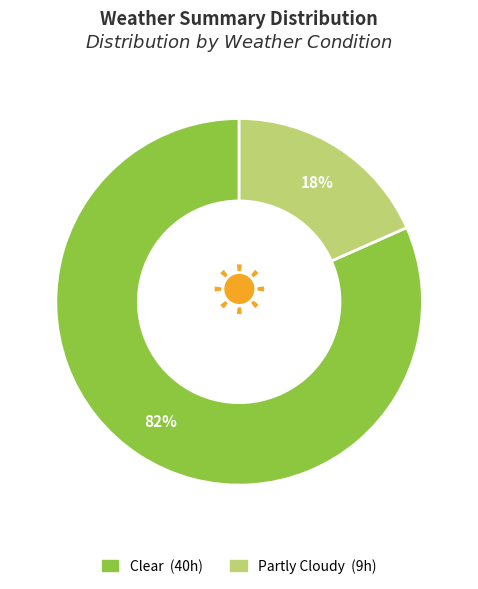

The Partly Cloudy slice represents 30% of the pie. True or false?

False